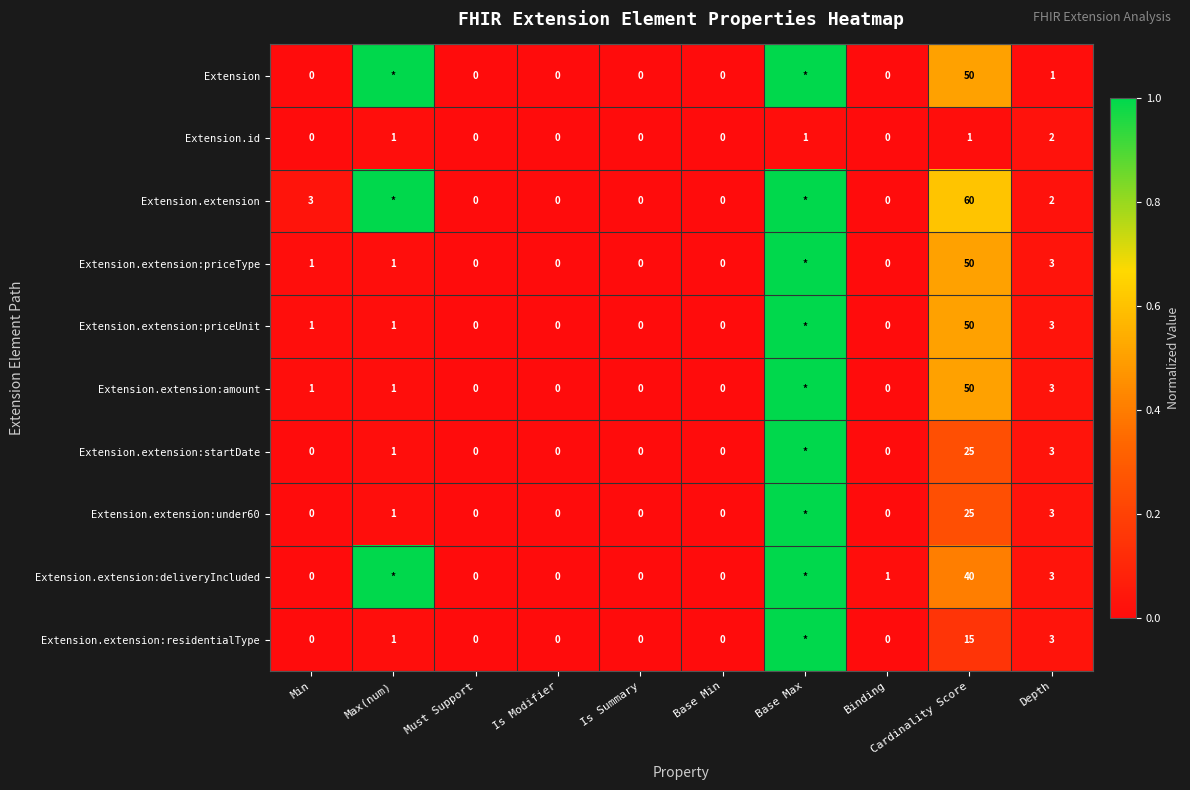

What is the sum of the Extension.extension:residentialType values at Depth and Is Modifier?

3.0